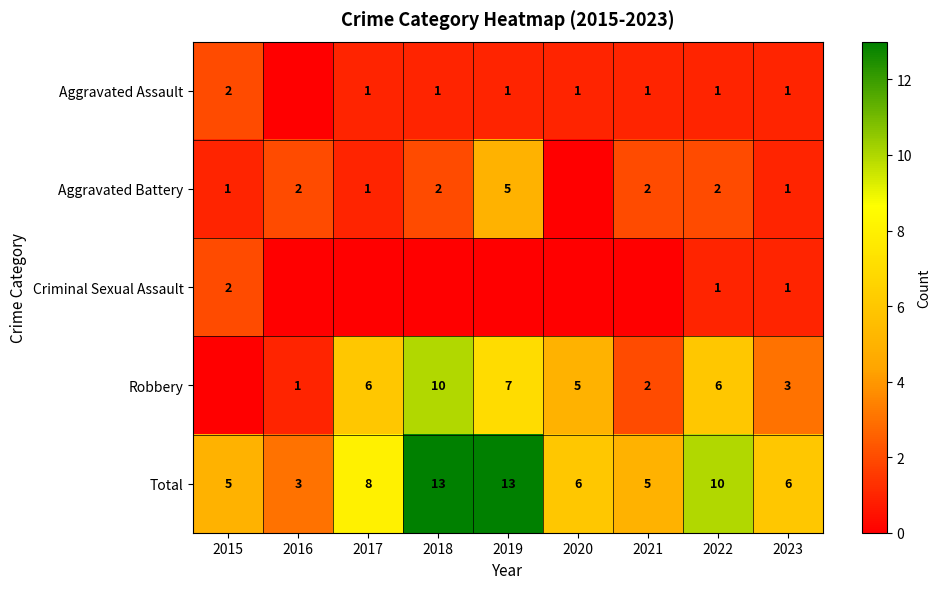

The Total series shows 9 at 2023. True or false?

False